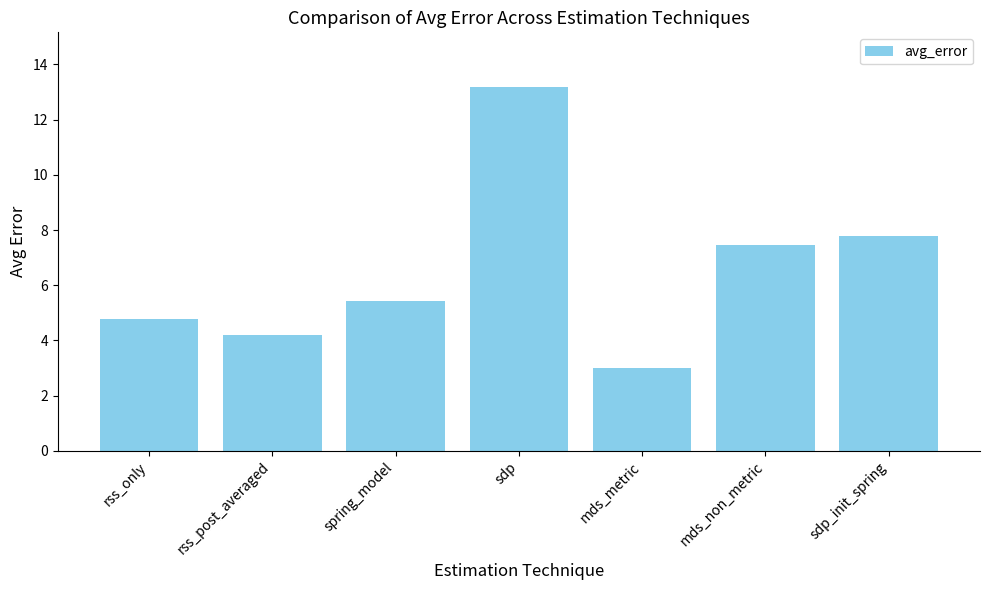

What is the change in value from rss_post_averaged to sdp?

+9.0